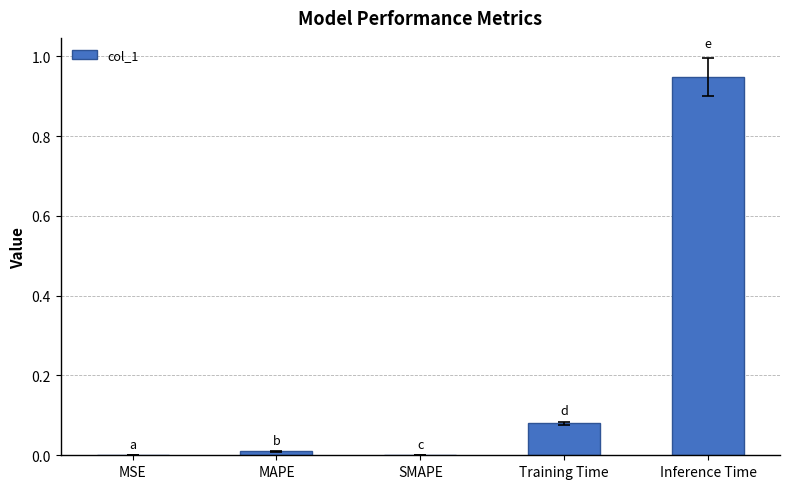

True or false: the data shows -0.4 at SMAPE.

False